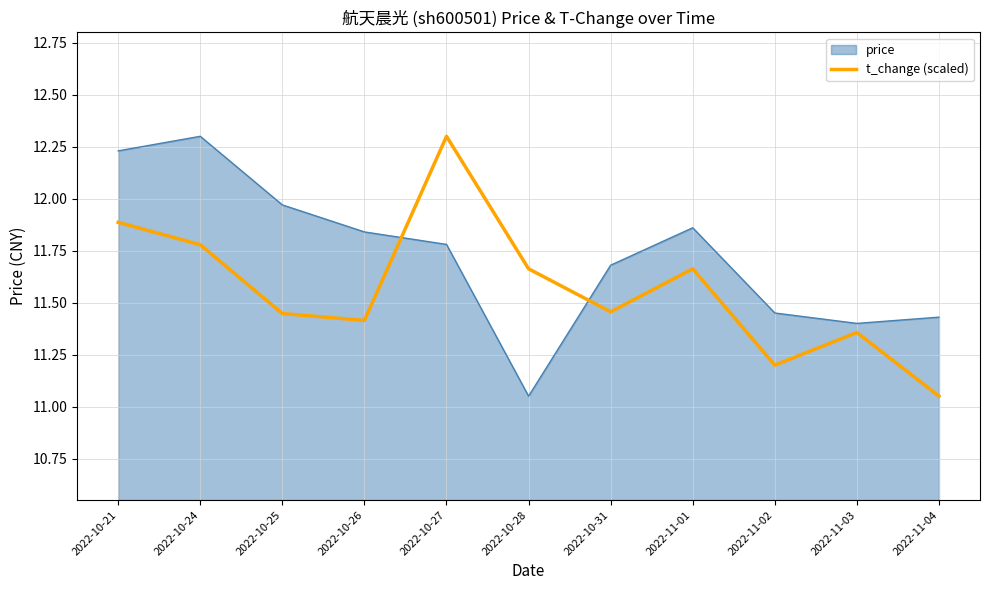

List the series in order of their overall mean, highest first.

price, t_change (scaled)